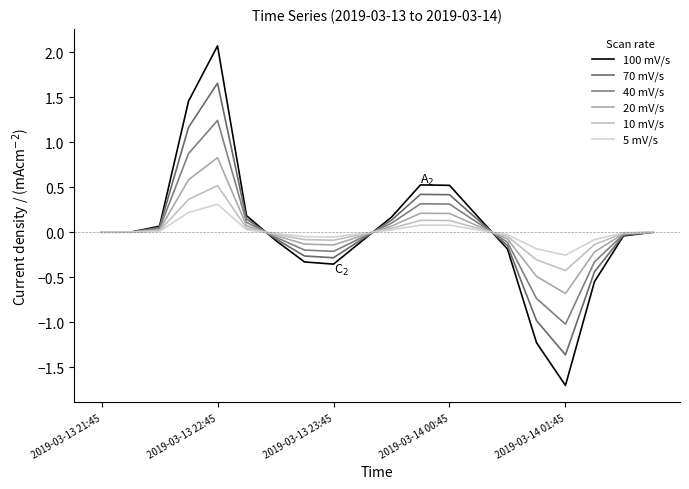

What is the greatest value displayed?

2.1